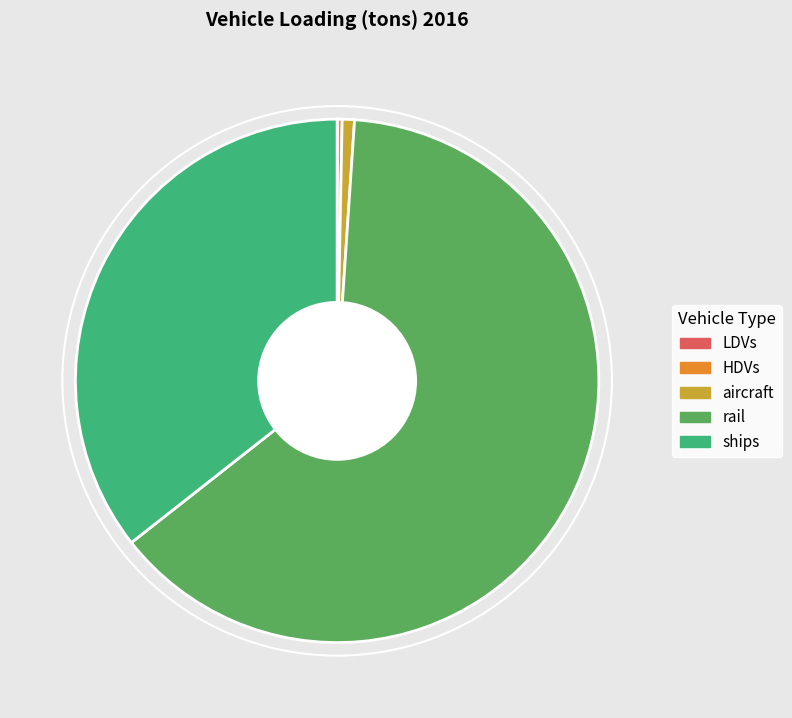

Between HDVs and rail, which is larger?

rail